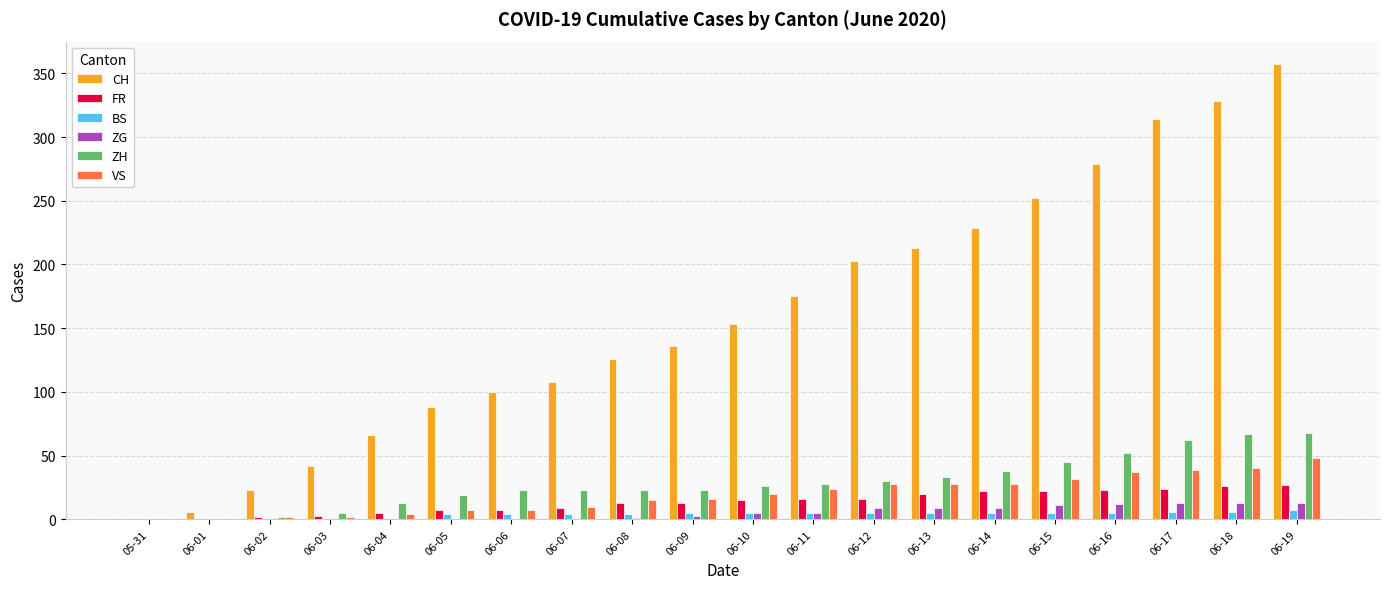

What is the sum of the VS values at 06-05 and 06-02?

9